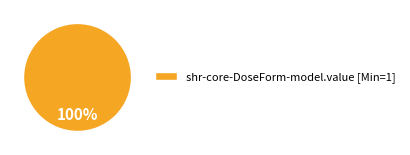

Which slice represents more than half of the pie?

shr-core-DoseForm-model.value [Min=1]